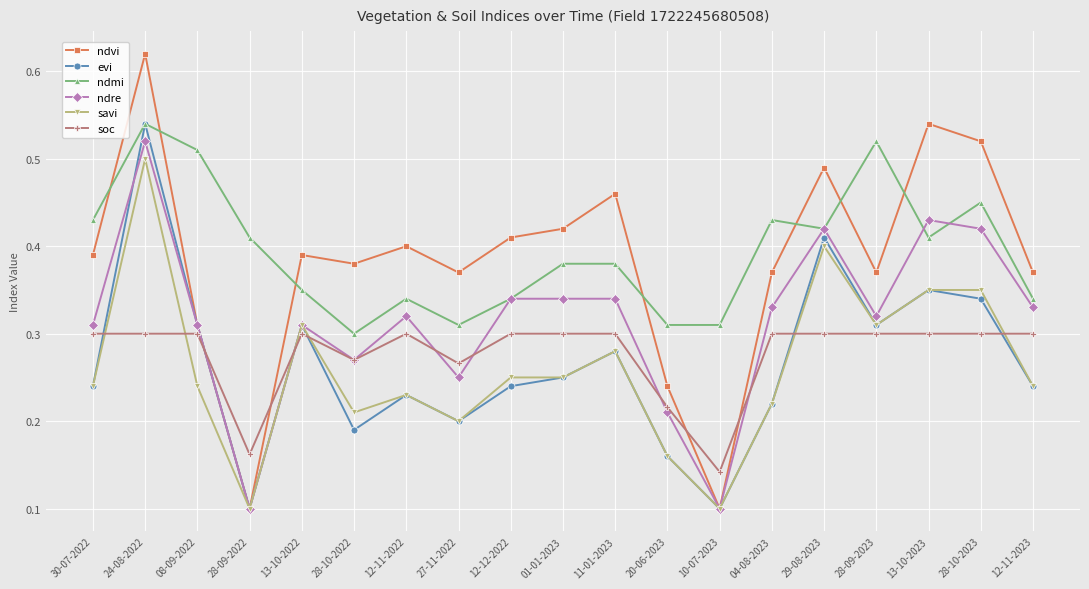

What is the label of the 8th point from the left?

27-11-2022